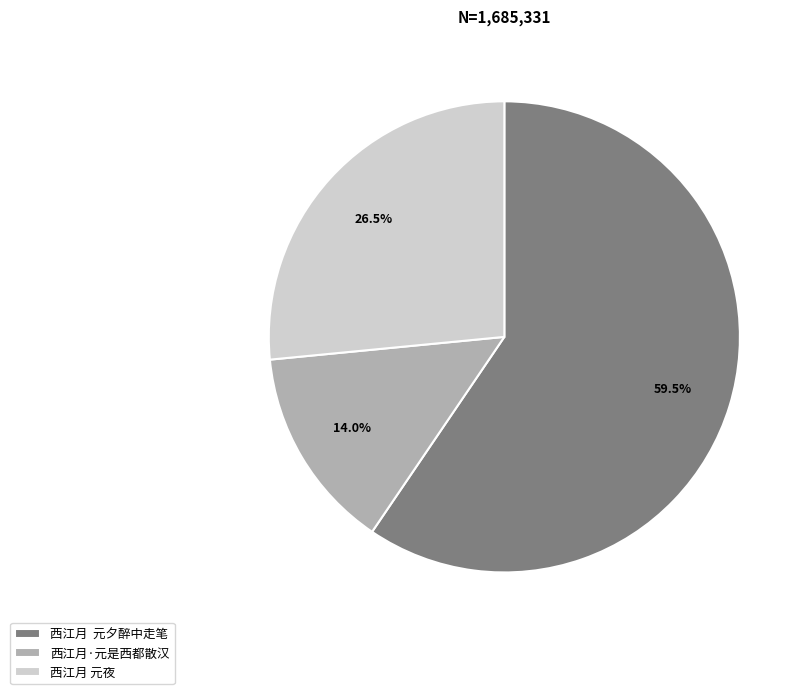

Count the number of slices in the pie.

3